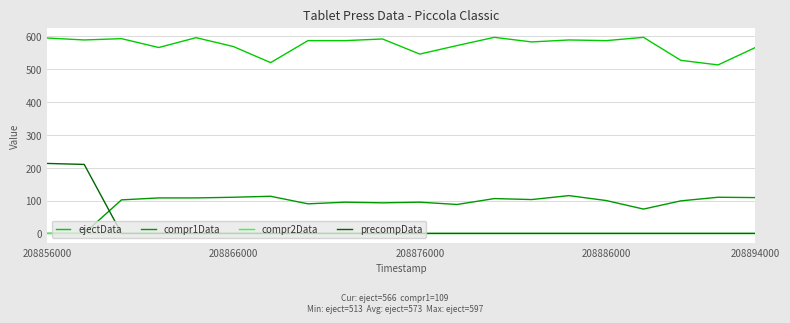

What is the maximum value shown in the chart?

597